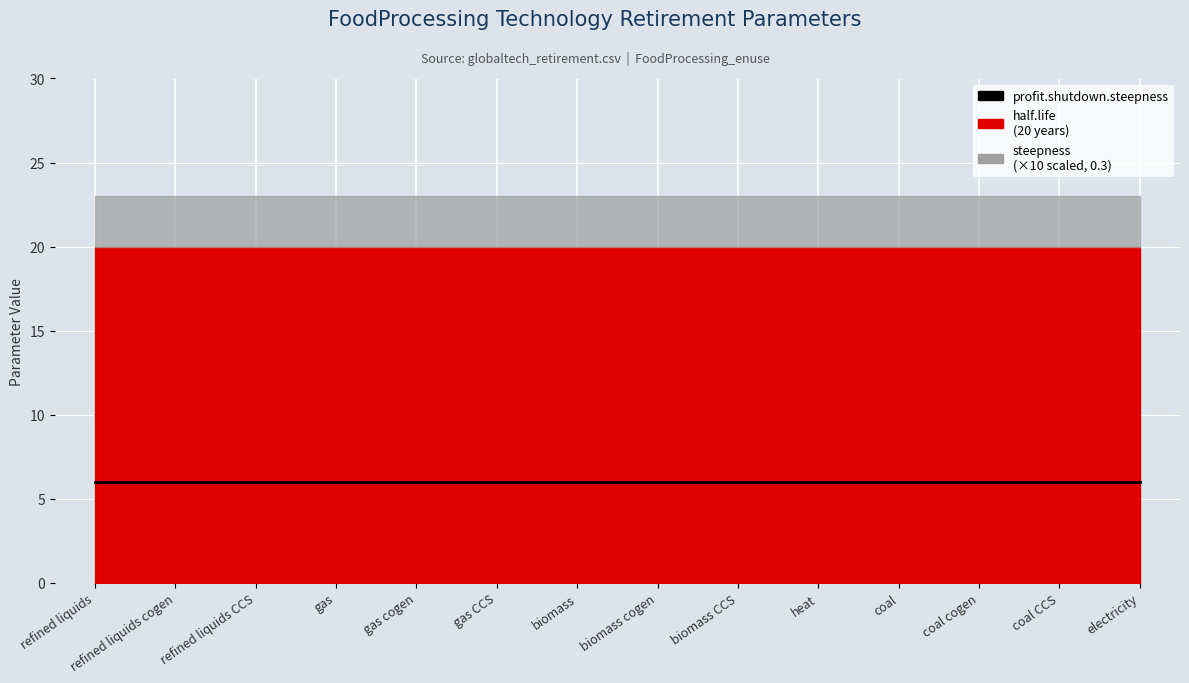

What is the maximum value shown in the chart?

20.0